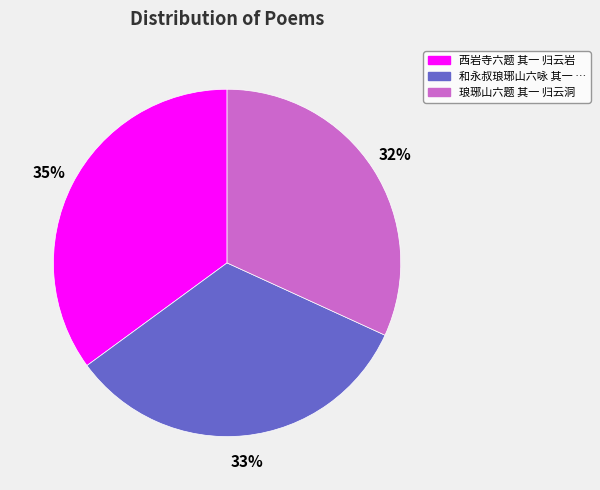

Is there a majority slice in this chart?

No